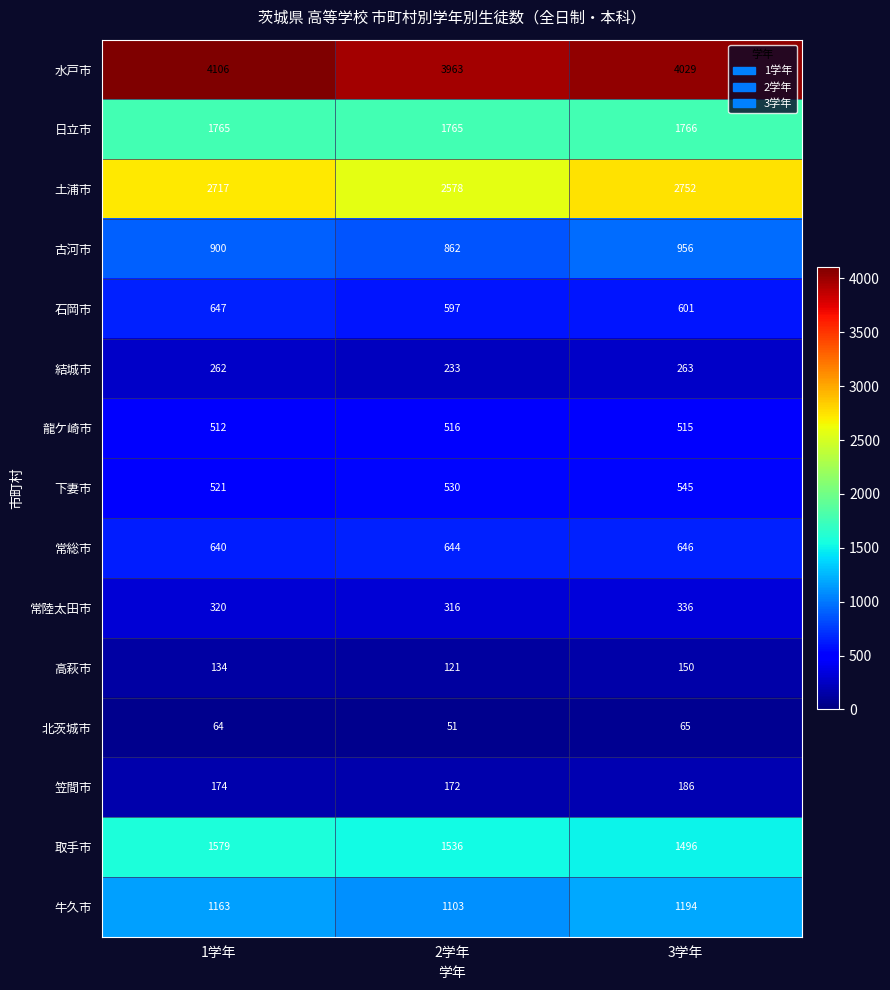

The value of 笠間市 at 3学年 is 186. True or false?

True